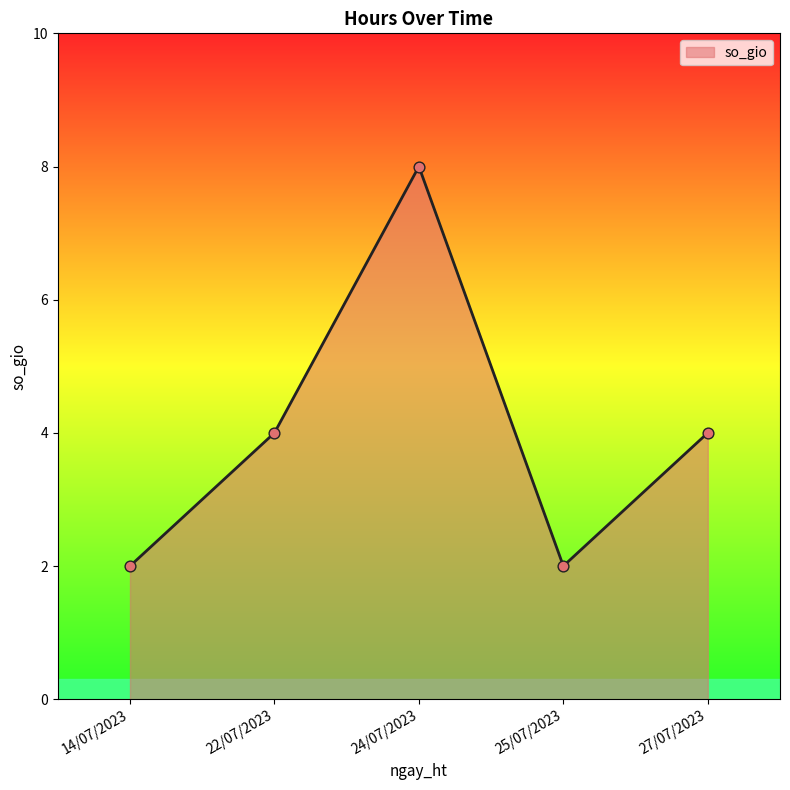

Approximately how many times larger is the value at 22/07/2023 compared to 24/07/2023?

0.5